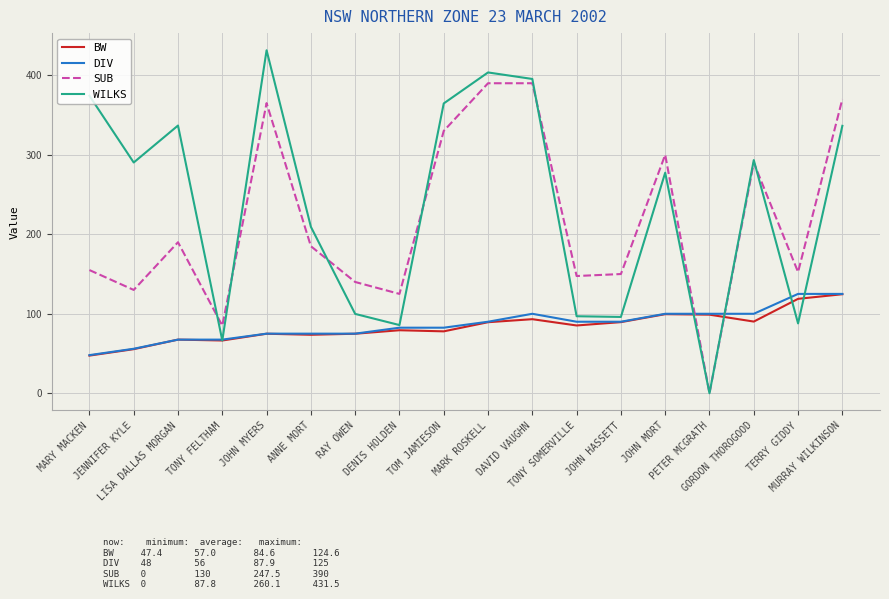

Which series changed the most between JENNIFER KYLE and GORDON THOROGOOD?

SUB